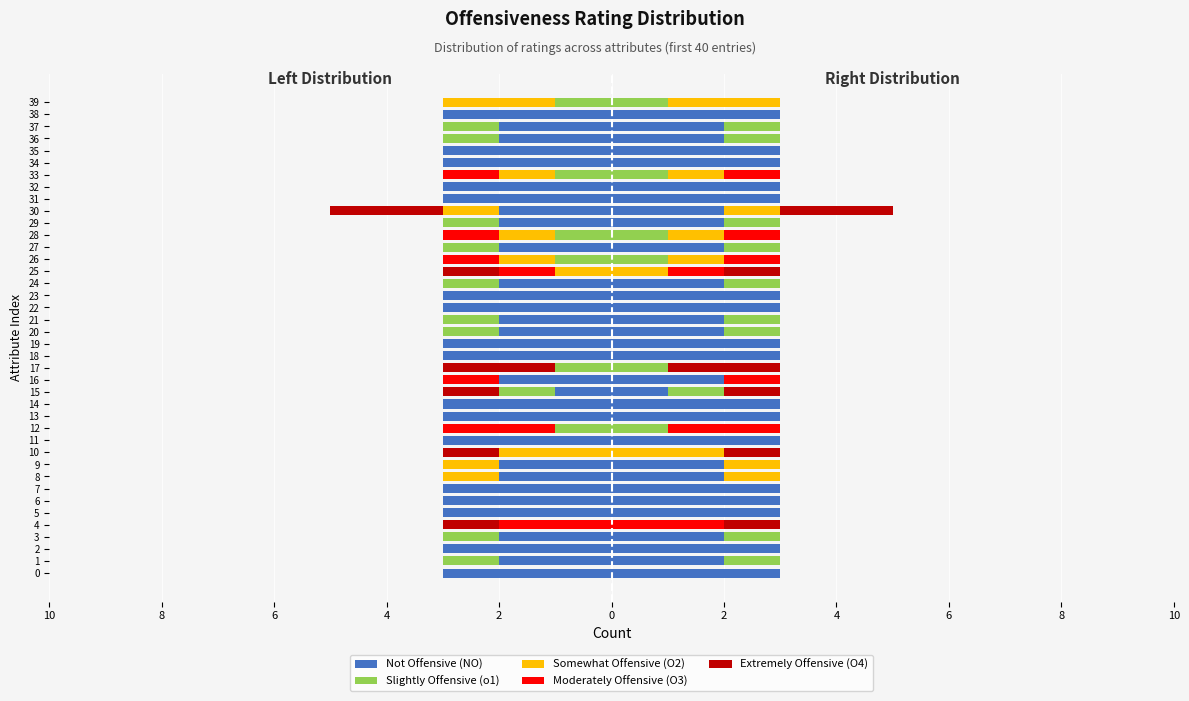

The value of Extremely Offensive (O4) at 36 is 1. True or false?

False